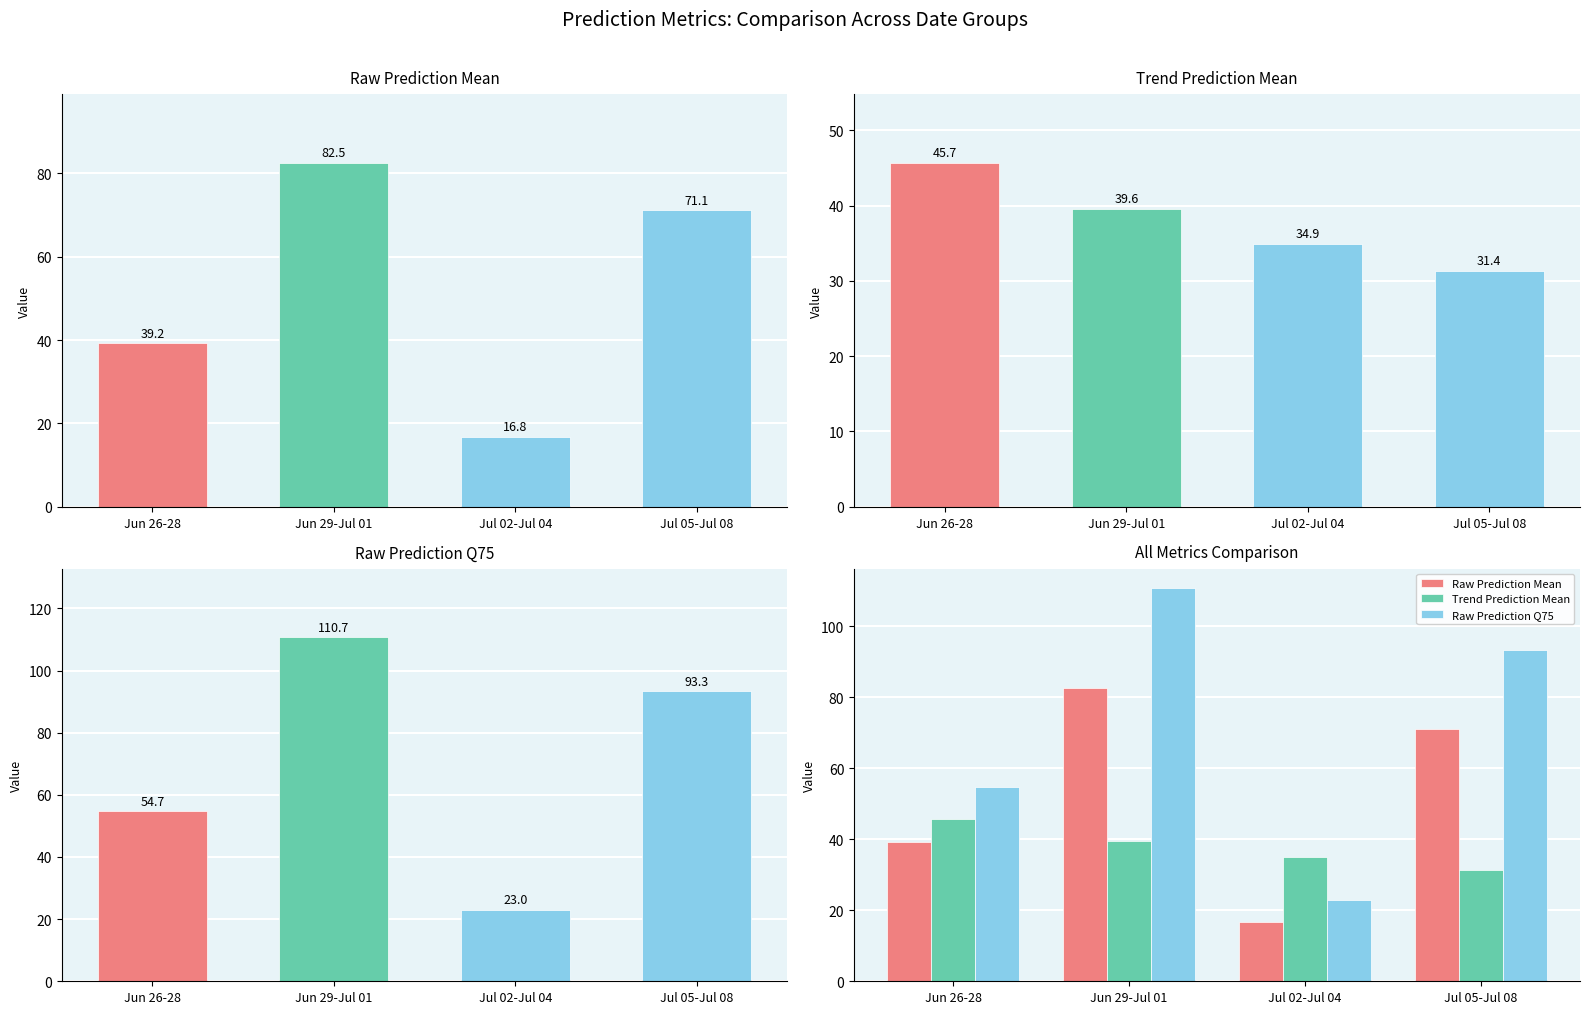

At Jul 05-Jul 08, list the series in order from largest to smallest.

Raw Prediction Q75, Raw Prediction Mean, Trend Prediction Mean